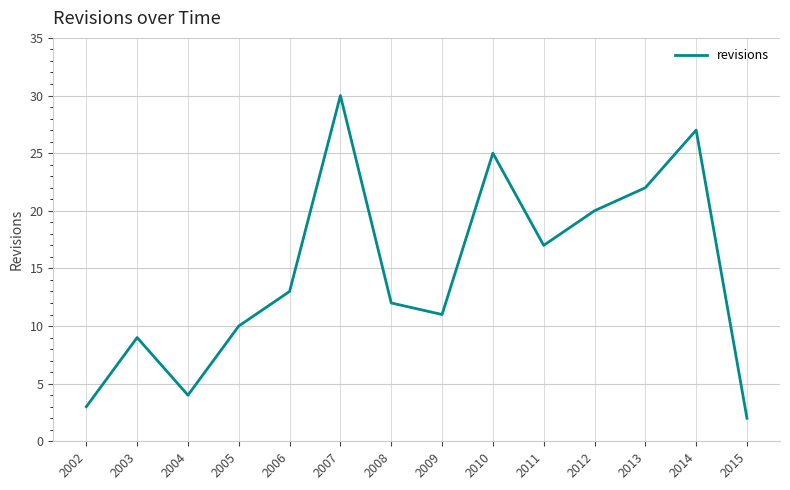

List the labels in order of value, smallest first.

2015, 2002, 2004, 2003, 2005, 2009, 2008, 2006, 2011, 2012, 2013, 2010, 2014, 2007